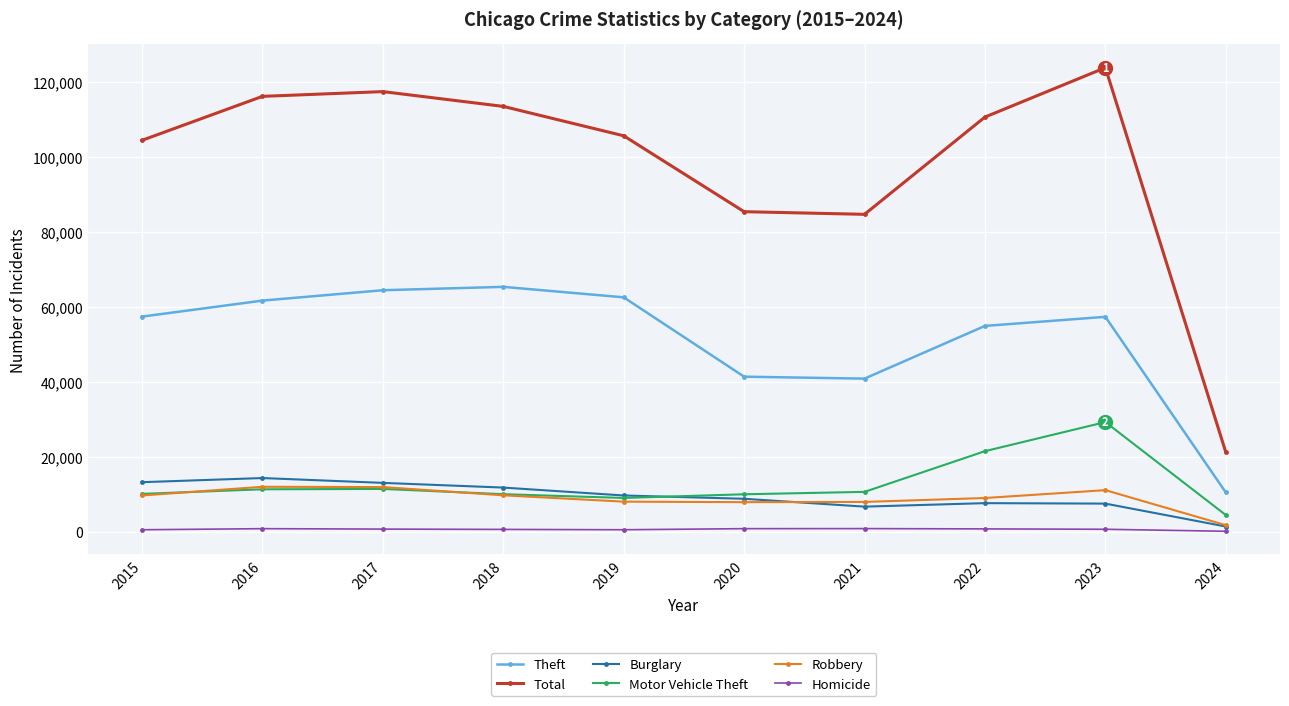

In Burglary, how many points are higher than both neighbors (excluding endpoints)?

2